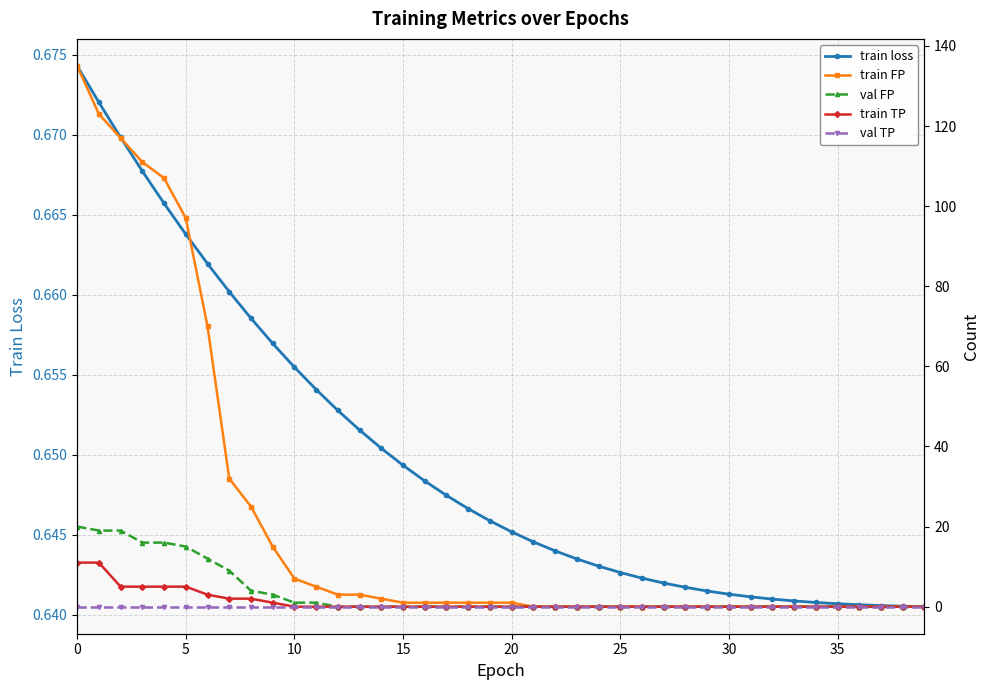

What are all the series names shown in the legend?

train loss, train FP, val FP, train TP, val TP